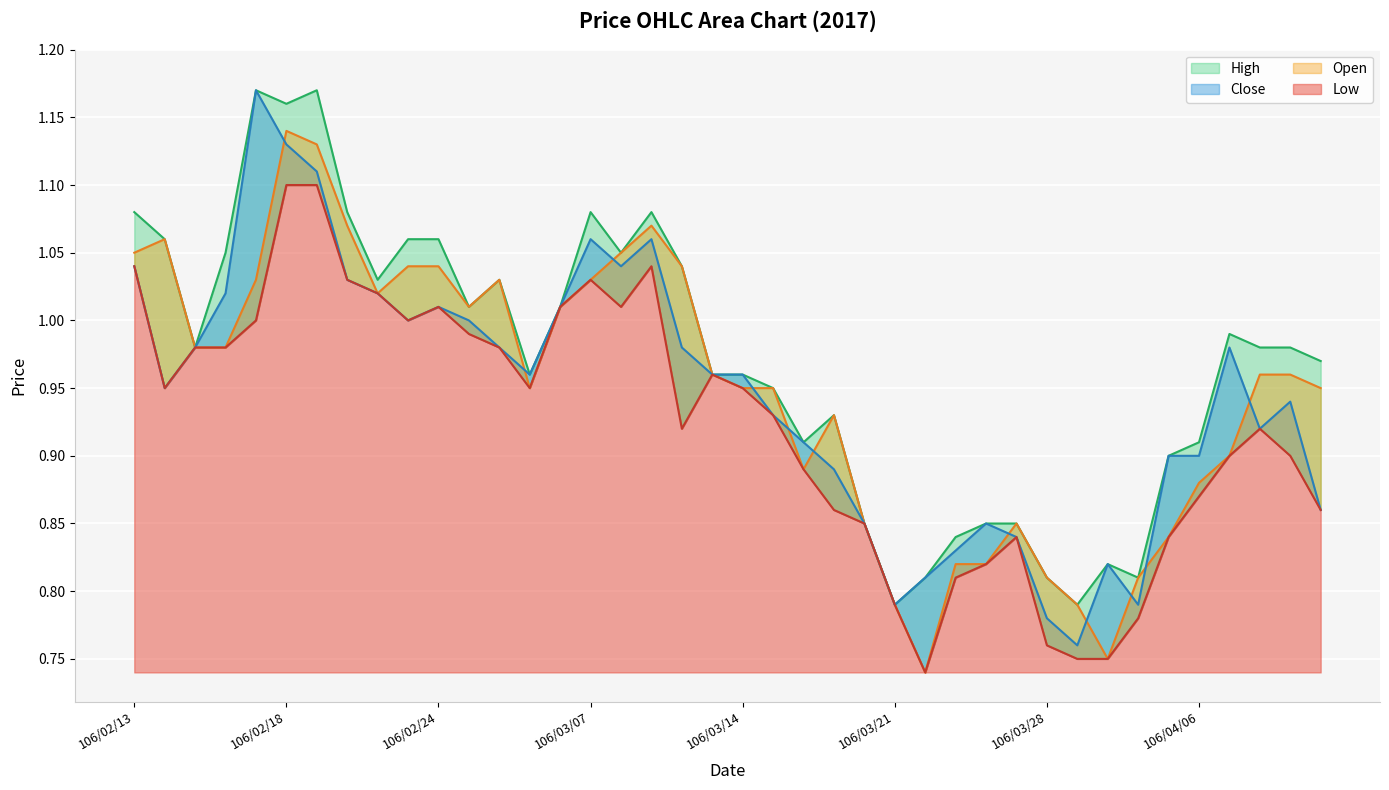

Reading left to right, transcribe all the data shown in this chart.

High: 106/02/13=1.1	106/02/14=1.1	106/02/15=1.0	106/02/16=1.1	106/02/17=1.2	106/02/18=1.2	106/02/20=1.2	106/02/21=1.1	106/02/22=1.0	106/02/23=1.1	106/02/24=1.1	106/03/01=1.0	106/03/02=1.0	106/03/03=1.0	106/03/06=1.0	106/03/07=1.1	106/03/08=1.1	106/03/09=1.1	106/03/10=1.0	106/03/13=1.0	106/03/14=1.0	106/03/15=0.9	106/03/16=0.9	106/03/17=0.9	106/03/20=0.8	106/03/21=0.8	106/03/22=0.8	106/03/23=0.8	106/03/24=0.8	106/03/27=0.8	106/03/28=0.8	106/03/29=0.8	106/03/30=0.8	106/03/31=0.8	106/04/05=0.9	106/04/06=0.9	106/04/07=1.0	106/04/10=1.0	106/04/11=1.0	106/04/12=1.0
Open: 106/02/13=1.1	106/02/14=1.1	106/02/15=1.0	106/02/16=1.0	106/02/17=1.0	106/02/18=1.1	106/02/20=1.1	106/02/21=1.1	106/02/22=1.0	106/02/23=1.0	106/02/24=1.0	106/03/01=1.0	106/03/02=1.0	106/03/03=0.9	106/03/06=1.0	106/03/07=1.0	106/03/08=1.1	106/03/09=1.1	106/03/10=1.0	106/03/13=1.0	106/03/14=0.9	106/03/15=0.9	106/03/16=0.9	106/03/17=0.9	106/03/20=0.8	106/03/21=0.8	106/03/22=0.7	106/03/23=0.8	106/03/24=0.8	106/03/27=0.8	106/03/28=0.8	106/03/29=0.8	106/03/30=0.8	106/03/31=0.8	106/04/05=0.8	106/04/06=0.9	106/04/07=0.9	106/04/10=1.0	106/04/11=1.0	106/04/12=0.9
Close: 106/02/13=1.0	106/02/14=0.9	106/02/15=1.0	106/02/16=1.0	106/02/17=1.2	106/02/18=1.1	106/02/20=1.1	106/02/21=1.0	106/02/22=1.0	106/02/23=1.0	106/02/24=1.0	106/03/01=1.0	106/03/02=1.0	106/03/03=1.0	106/03/06=1.0	106/03/07=1.1	106/03/08=1.0	106/03/09=1.1	106/03/10=1.0	106/03/13=1.0	106/03/14=1.0	106/03/15=0.9	106/03/16=0.9	106/03/17=0.9	106/03/20=0.8	106/03/21=0.8	106/03/22=0.8	106/03/23=0.8	106/03/24=0.8	106/03/27=0.8	106/03/28=0.8	106/03/29=0.8	106/03/30=0.8	106/03/31=0.8	106/04/05=0.9	106/04/06=0.9	106/04/07=1.0	106/04/10=0.9	106/04/11=0.9	106/04/12=0.9
Low: 106/02/13=1.0	106/02/14=0.9	106/02/15=1.0	106/02/16=1.0	106/02/17=1.0	106/02/18=1.1	106/02/20=1.1	106/02/21=1.0	106/02/22=1.0	106/02/23=1.0	106/02/24=1.0	106/03/01=1.0	106/03/02=1.0	106/03/03=0.9	106/03/06=1.0	106/03/07=1.0	106/03/08=1.0	106/03/09=1.0	106/03/10=0.9	106/03/13=1.0	106/03/14=0.9	106/03/15=0.9	106/03/16=0.9	106/03/17=0.9	106/03/20=0.8	106/03/21=0.8	106/03/22=0.7	106/03/23=0.8	106/03/24=0.8	106/03/27=0.8	106/03/28=0.8	106/03/29=0.8	106/03/30=0.8	106/03/31=0.8	106/04/05=0.8	106/04/06=0.9	106/04/07=0.9	106/04/10=0.9	106/04/11=0.9	106/04/12=0.9